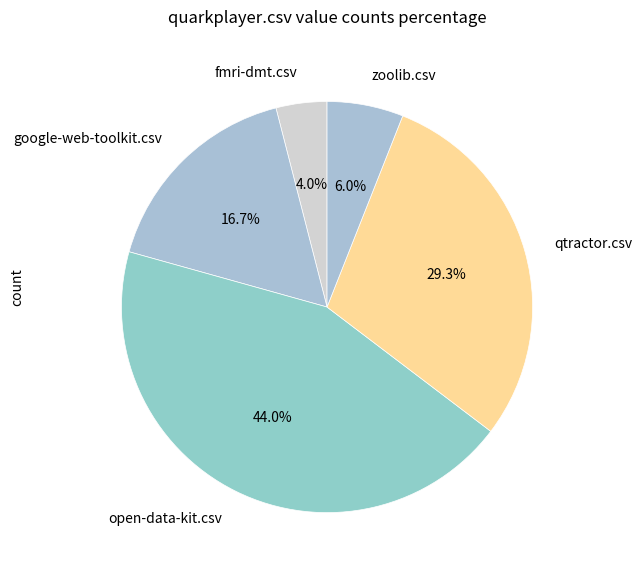

Is there a majority slice in this chart?

No